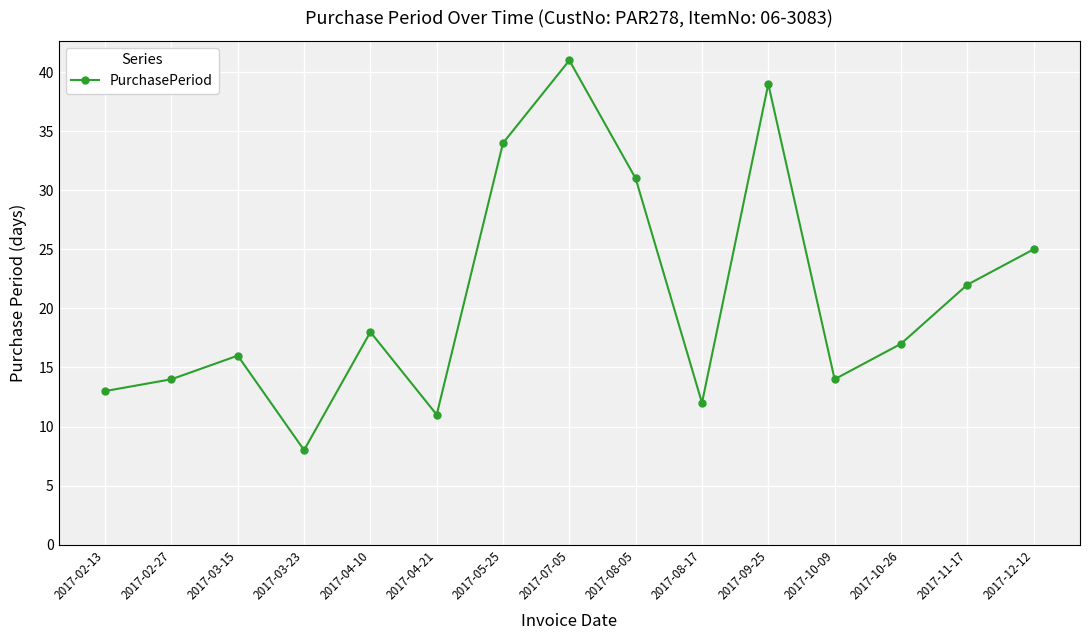

What is the change in value from 2017-02-27 to 2017-11-17?

+8